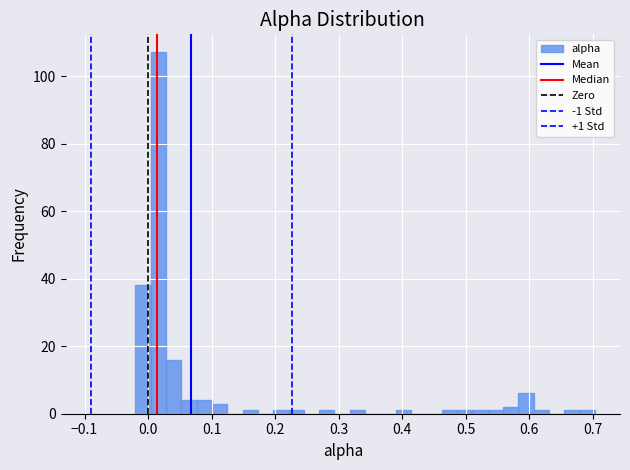

Read against the x-axis, roughly where is the centre of the tallest bar?

0.02